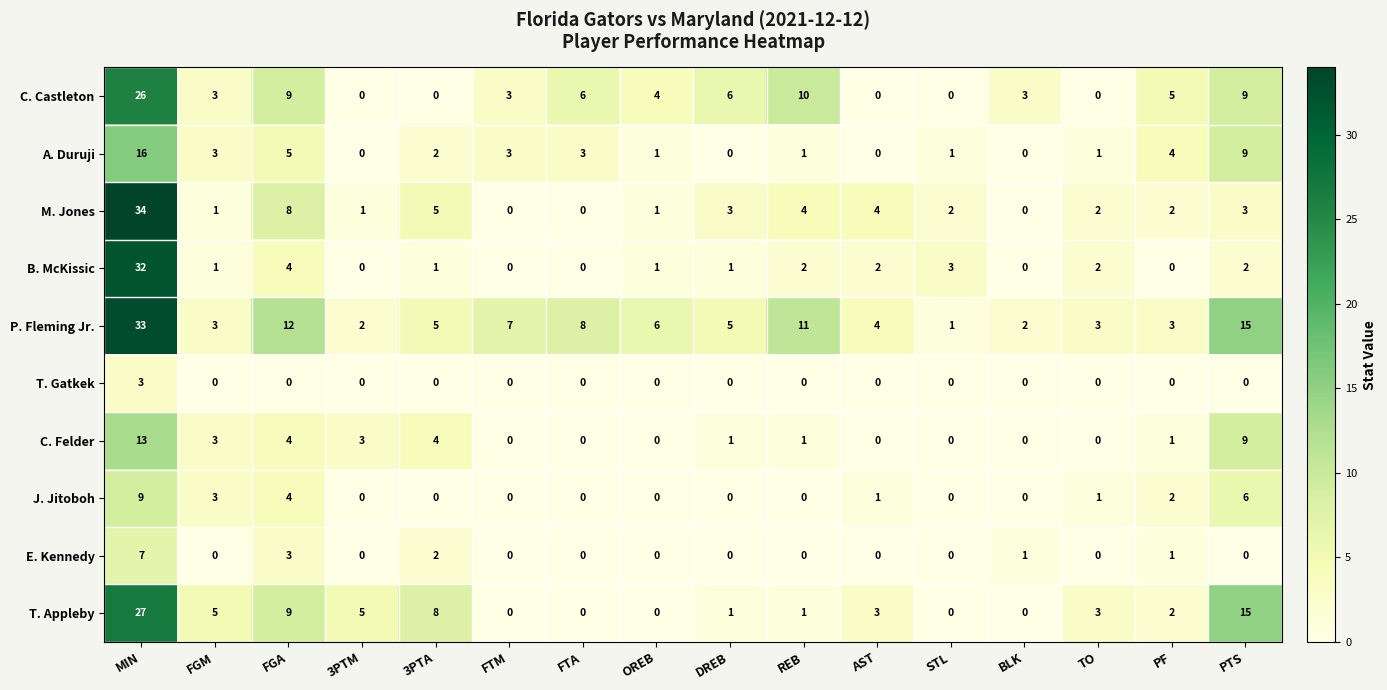

Which category has the highest value across all series?

MIN